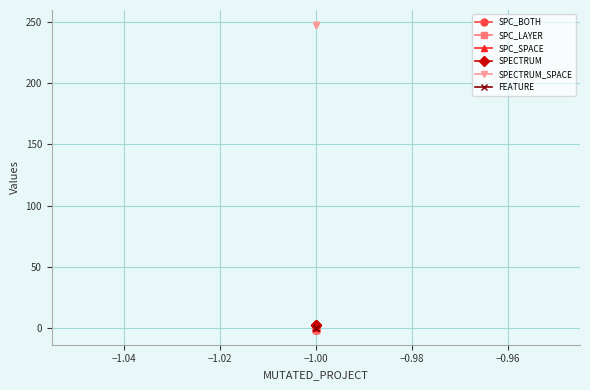

Is this an area chart (filled region under the line)?

No